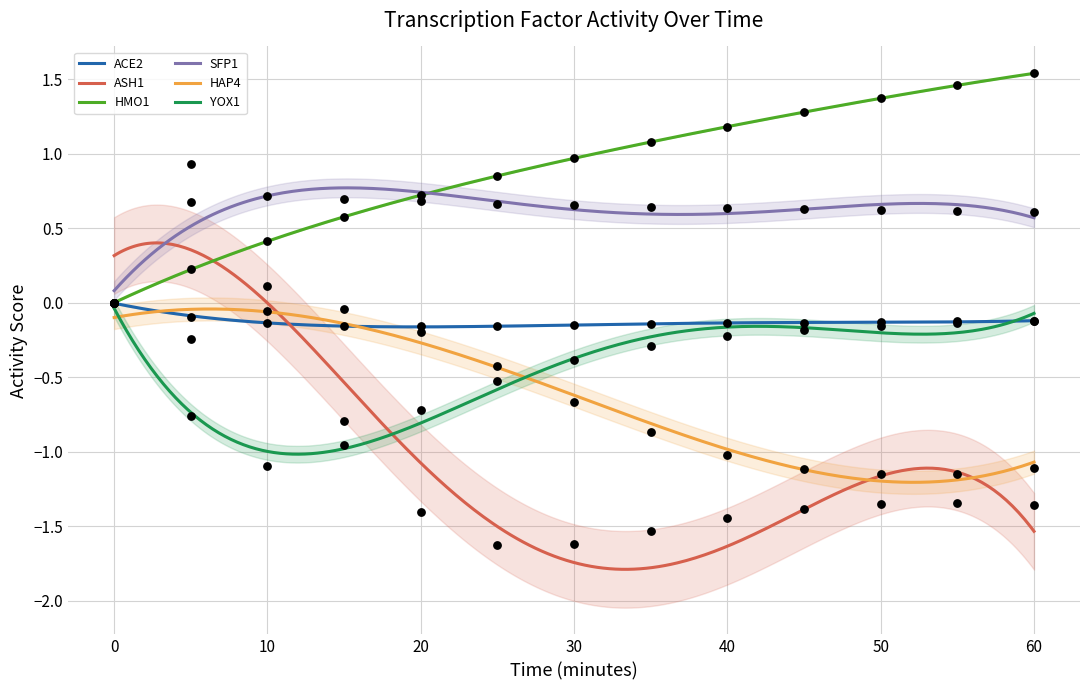

What are all the series names shown in the legend?

ACE2, ASH1, HMO1, SFP1, HAP4, YOX1